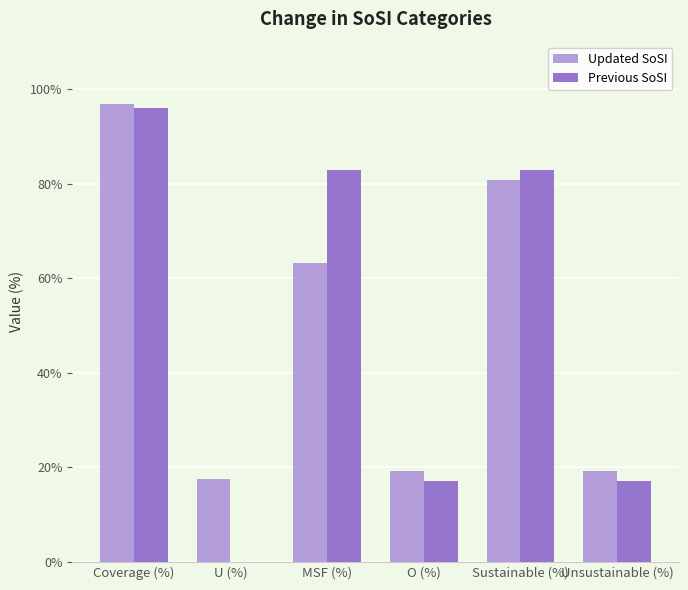

At which label does Previous SoSI first exceed 82?

Coverage (%)